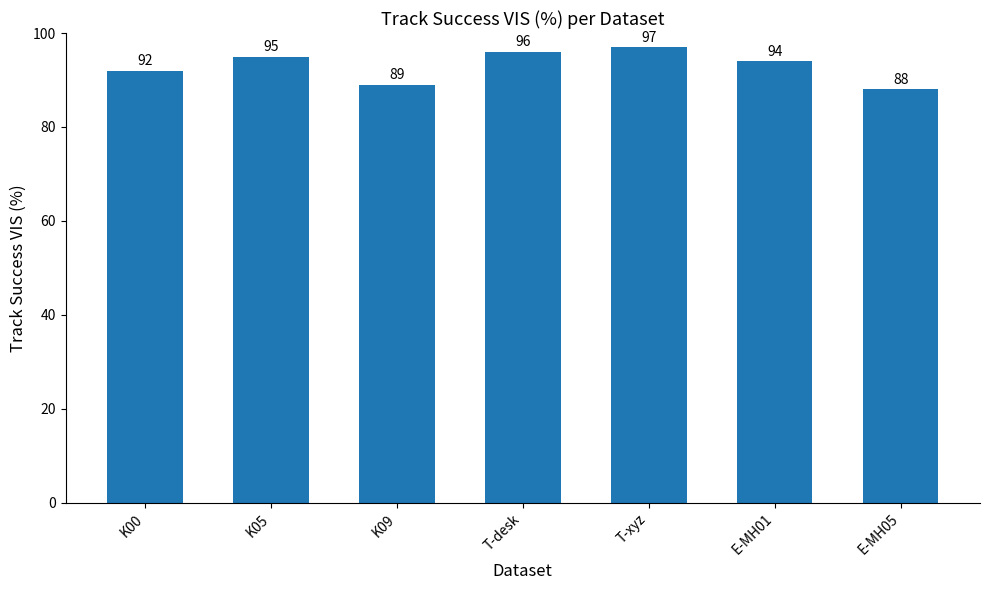

Count the values in the range 89 to 96.

5